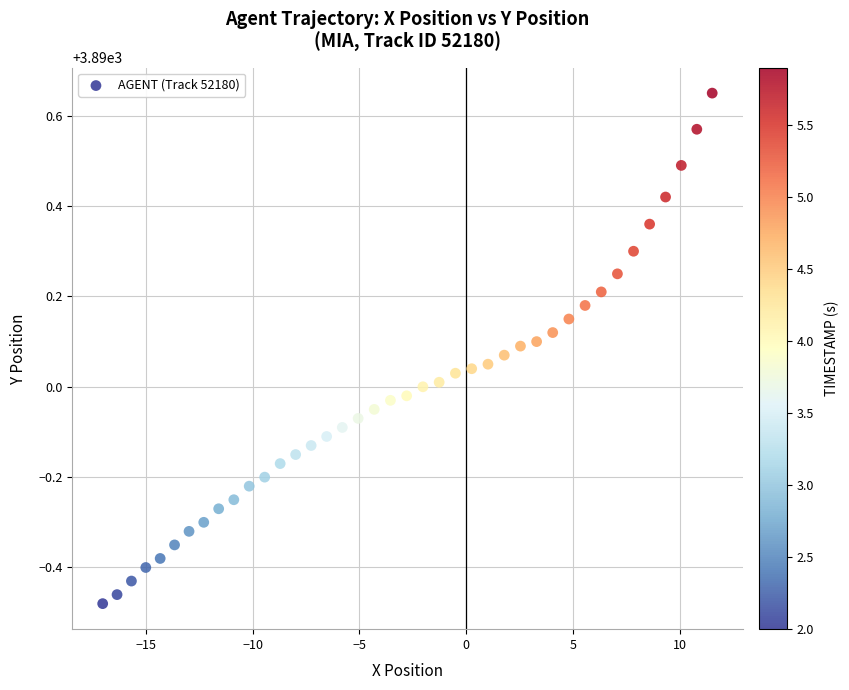

What is the range of X values (max minus min)?

28.5